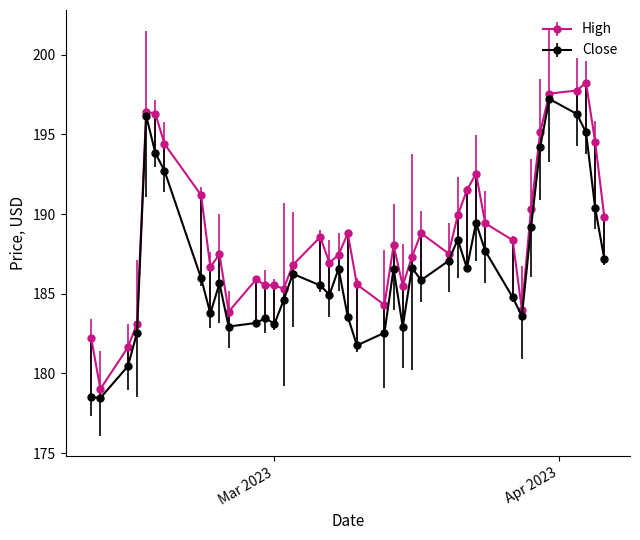

Rank the series by their maximum value, from lowest to highest.

Close, High